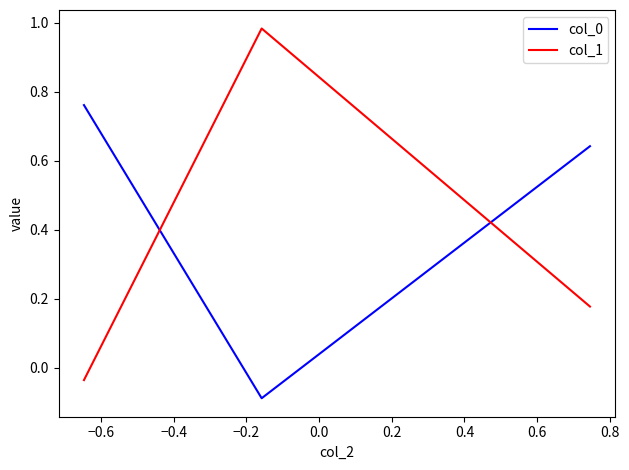

How many lines are shown in the chart?

2